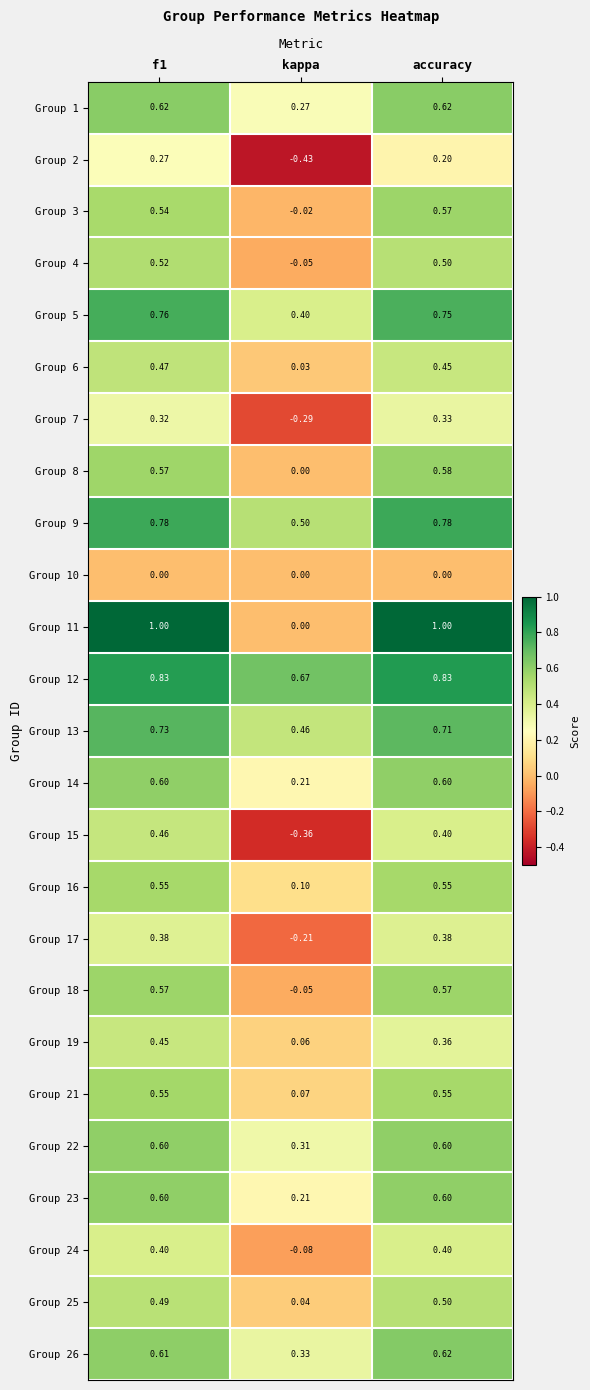

At which label is Group 16 closest to 0?

kappa